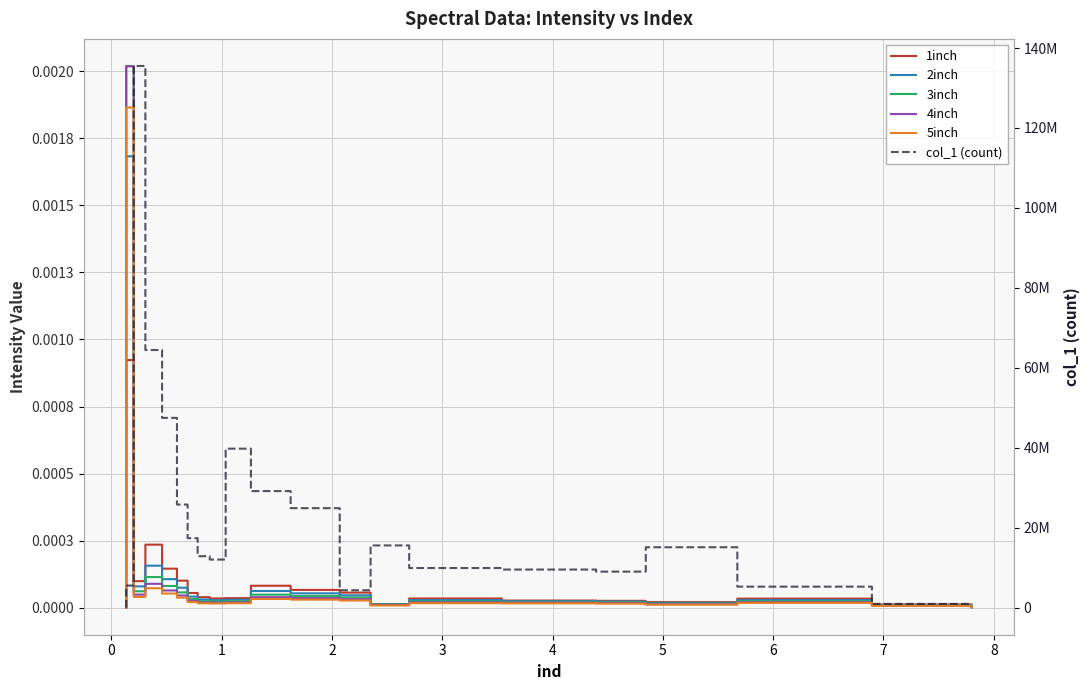

True or false: 5inch has more than 1 interior local peaks.

False